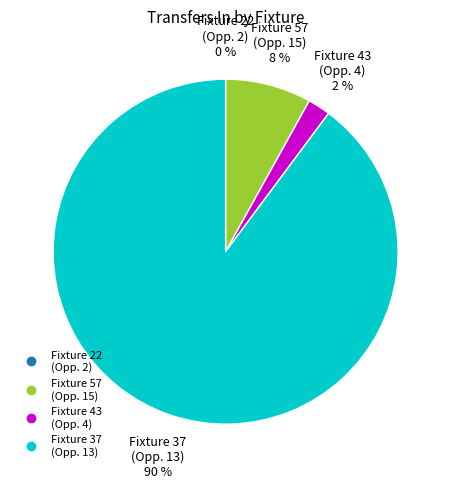

Does any single category account for the majority?

Yes